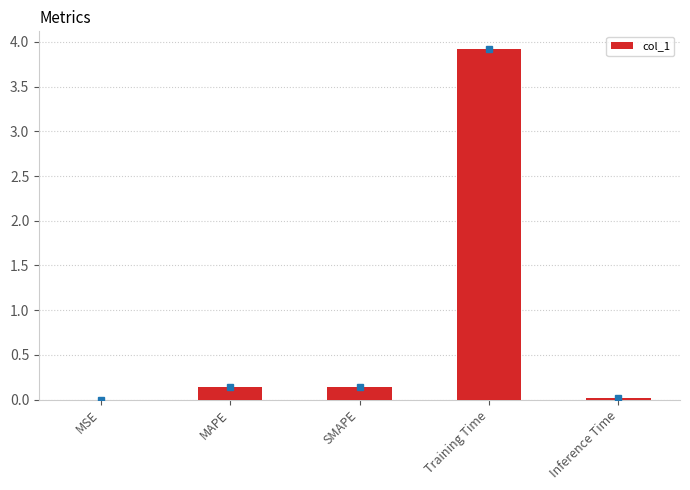

What is the sum of the values at Training Time and SMAPE?

4.1